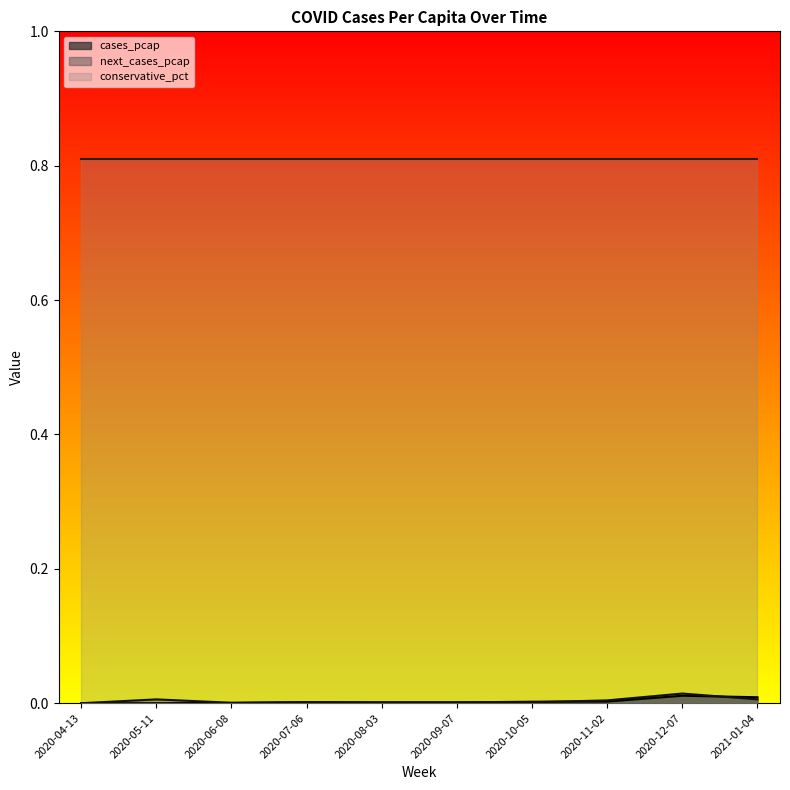

Which series has the widest spread of values?

next_cases_pcap